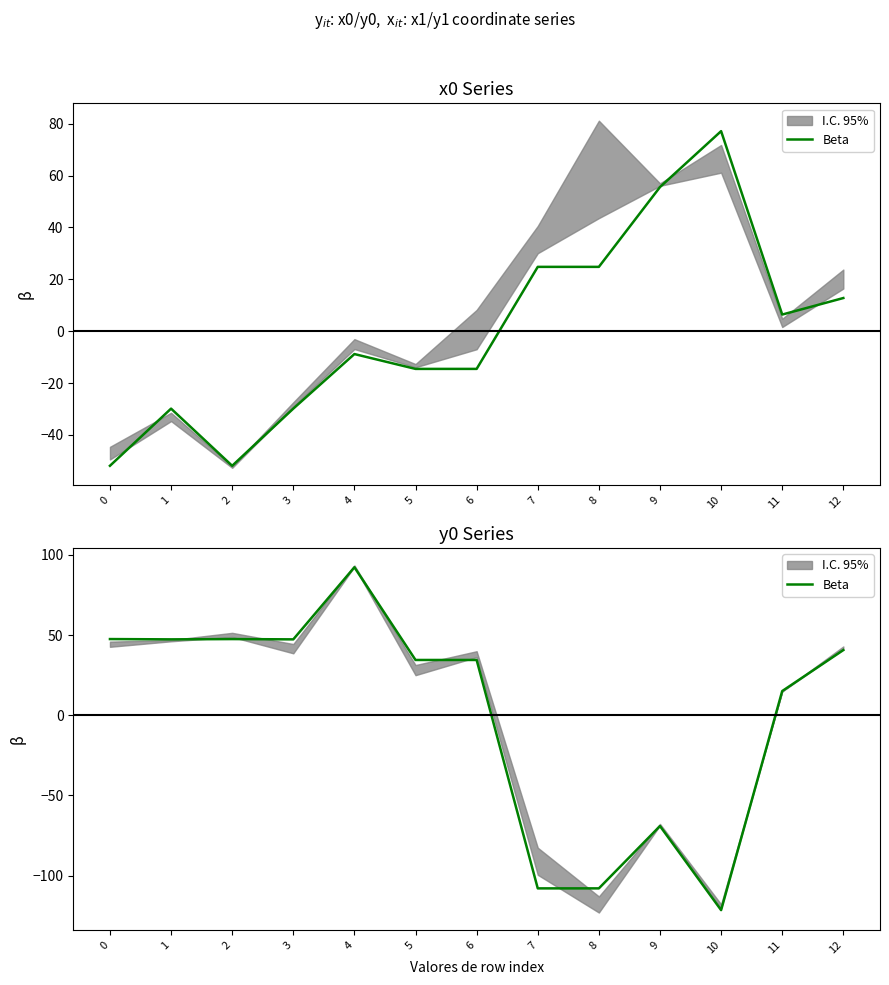

At which category does the data reach its first local peak?

2